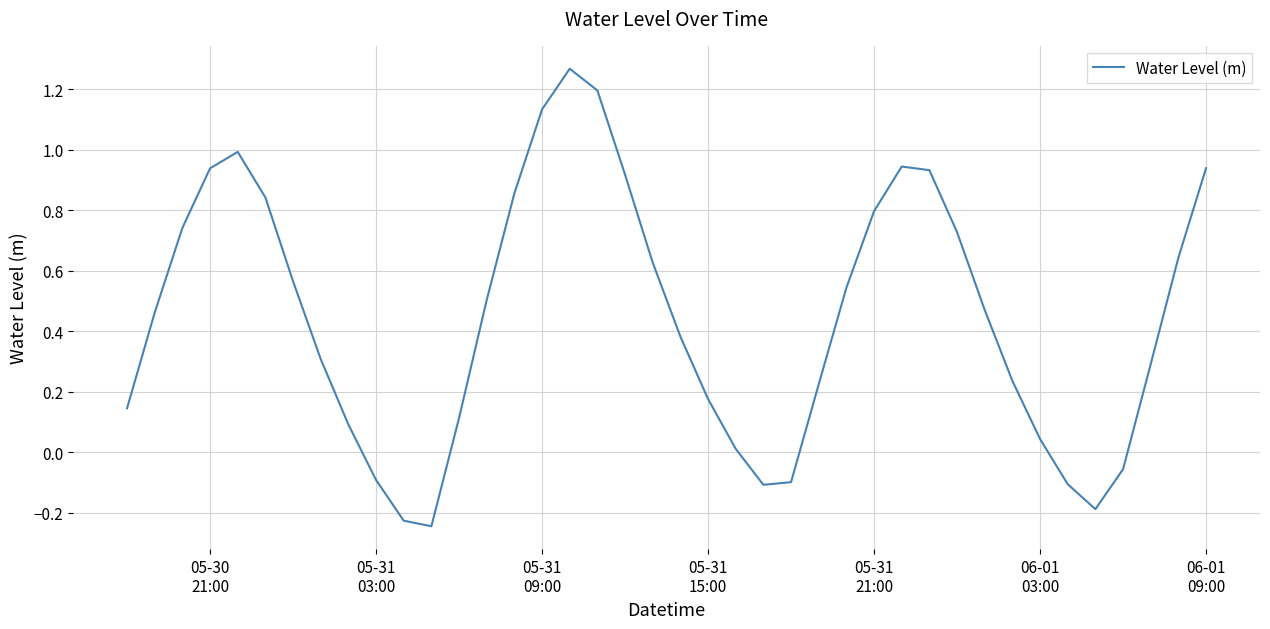

What is the difference between the maximum and minimum values?

1.5